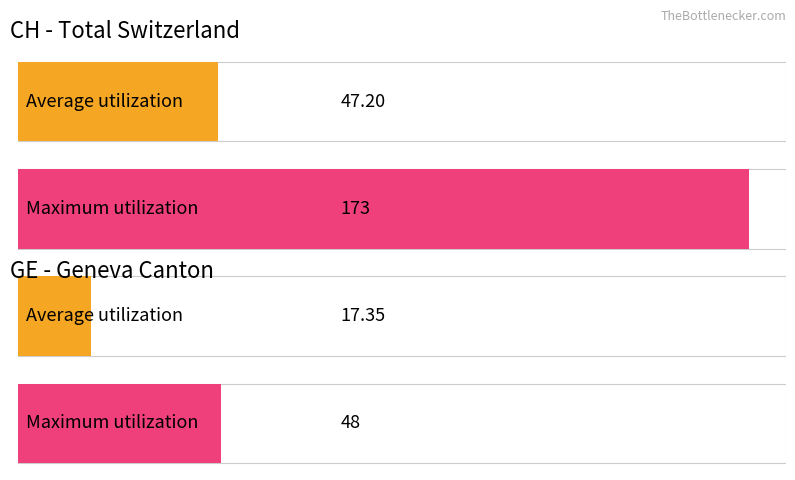

Which series has the largest range (max minus min)?

CH